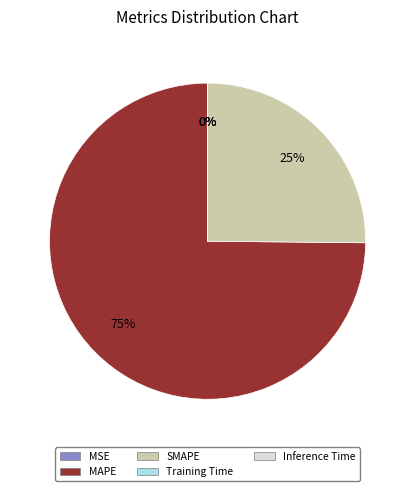

To the nearest percent, what is the difference between the largest and smallest slice percentages?

75%